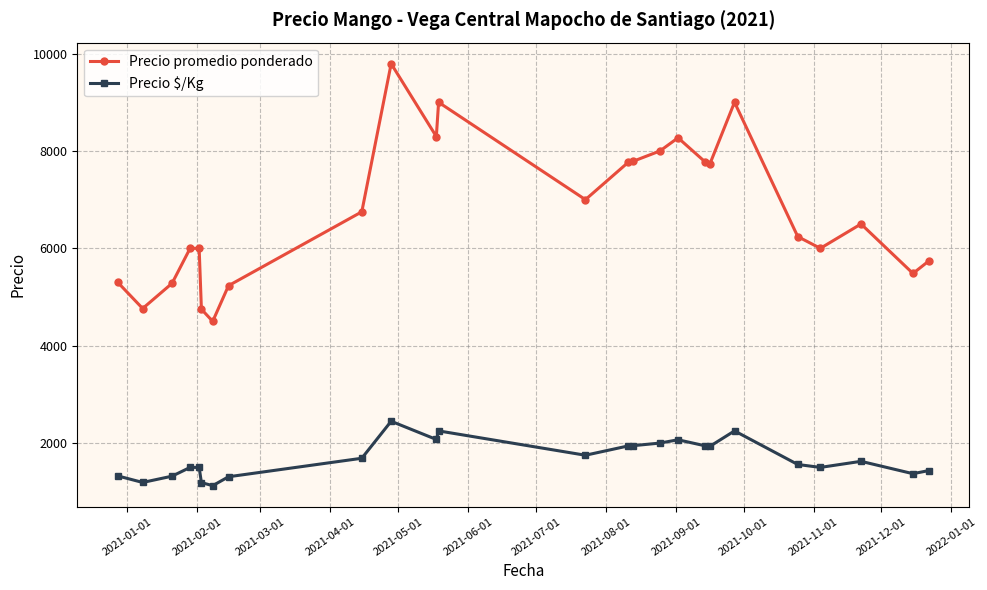

How many data points in Precio $/Kg are less than 1625?

12